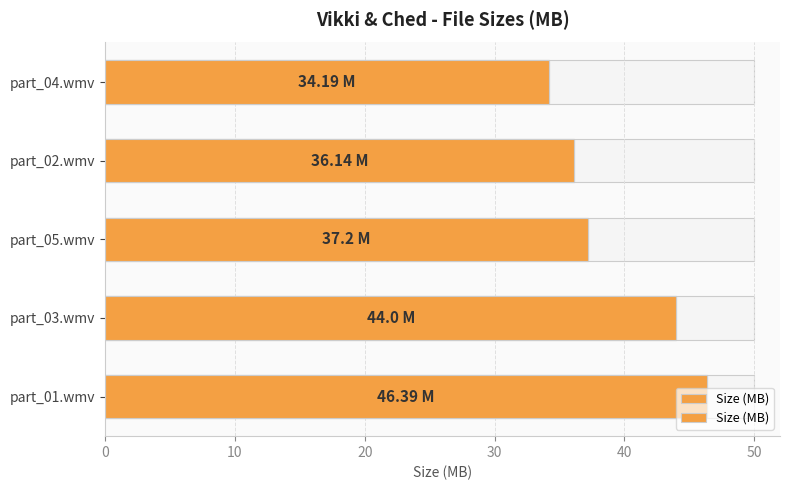

What is the sum of all values?

197.9